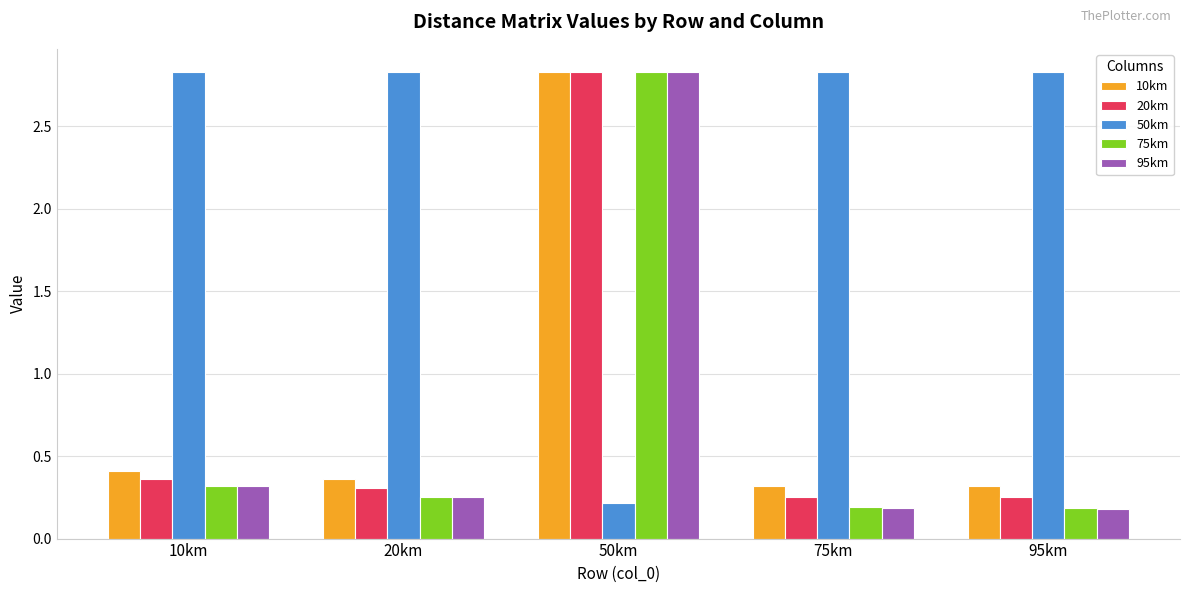

Is the value of 95km at 50km greater than the value of 10km at 75km?

Yes